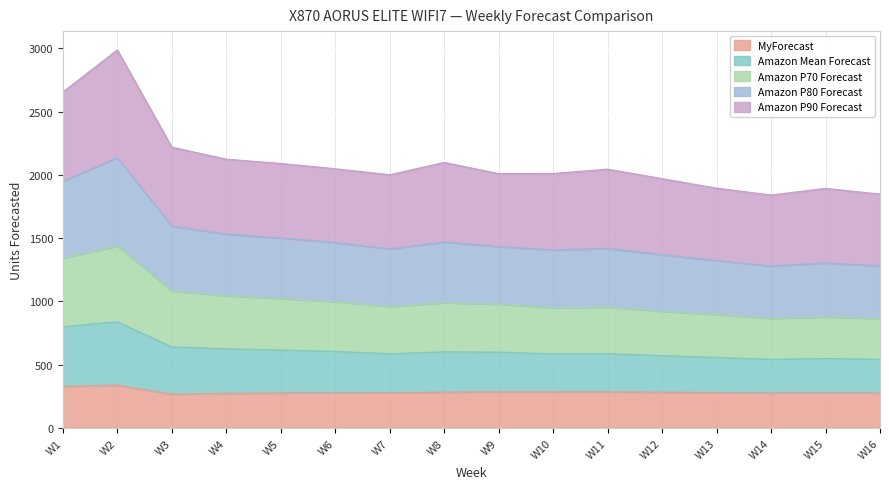

The value of MyForecast at W8 is 283. True or false?

True